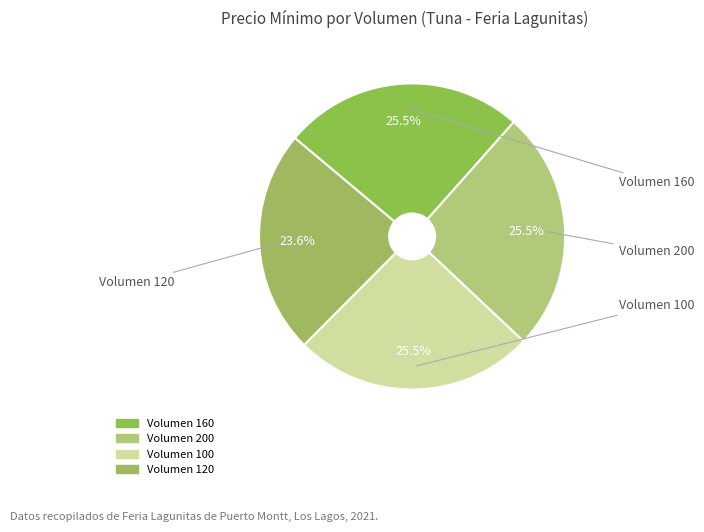

Count the number of slices in the pie.

4